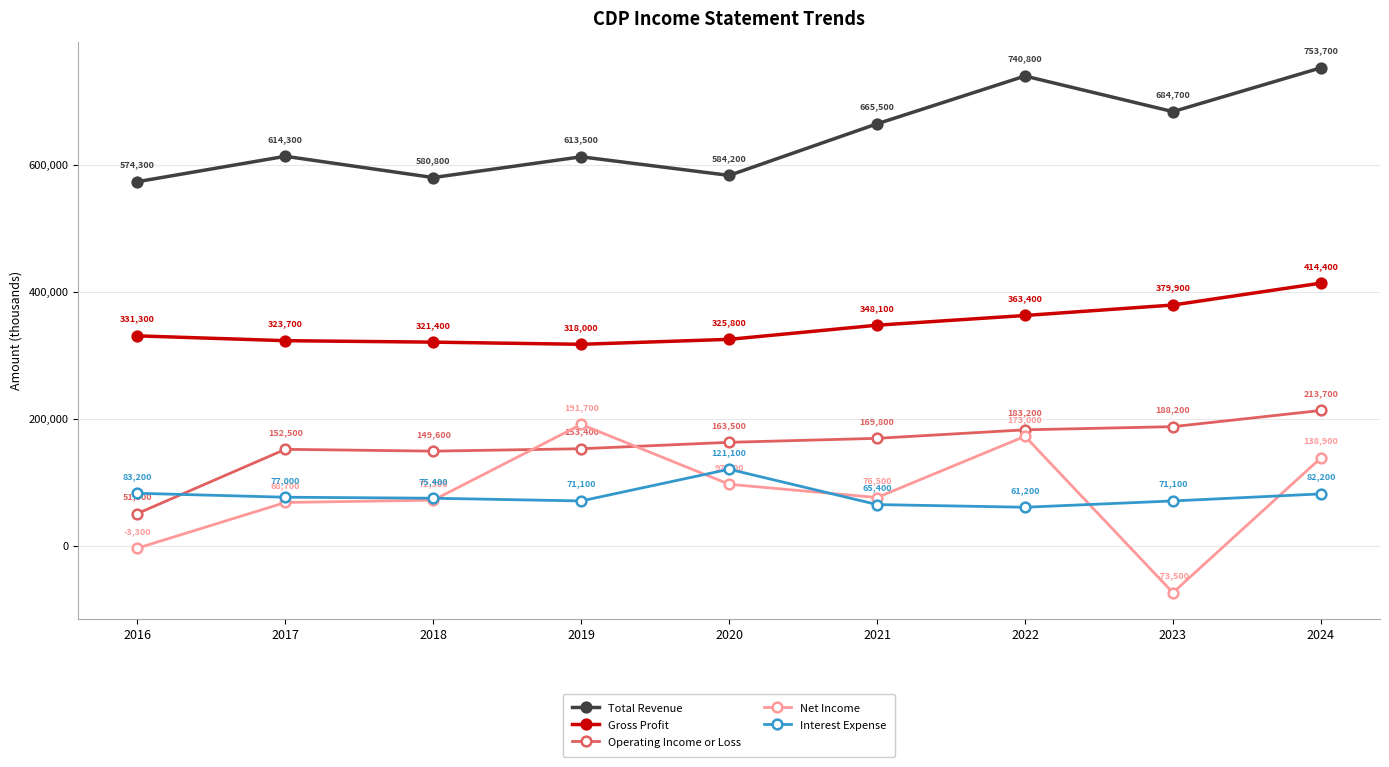

True or false: Operating Income or Loss and Gross Profit cross at least once.

False